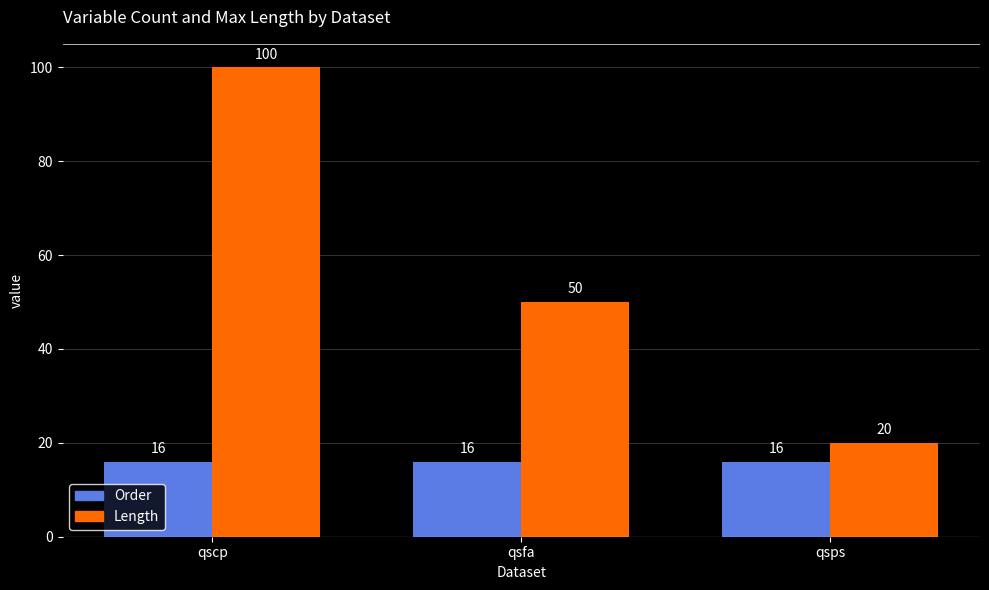

At qsps, list the series in order from largest to smallest.

Length, Order